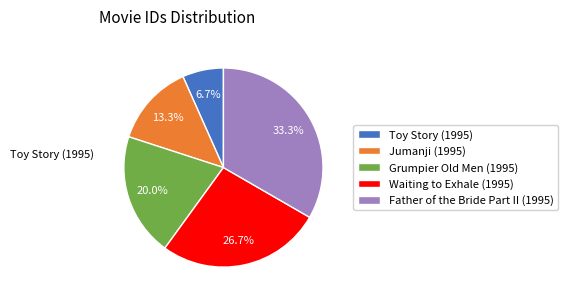

Does any single category account for the majority?

No